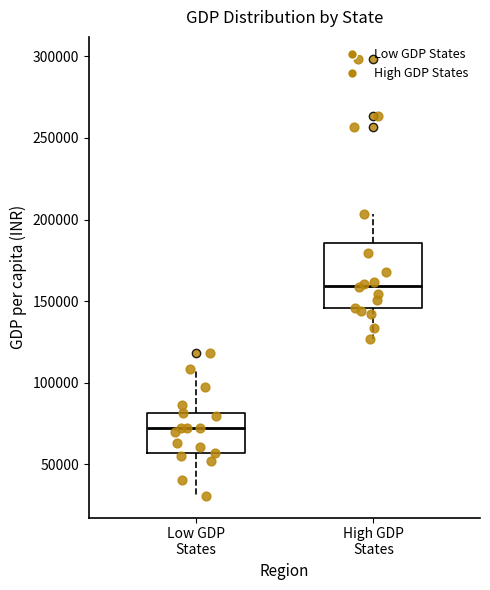

Reading left to right, read every box against the y-axis: the position of its median line, the range the box covers, and the ends of its whiskers. The values are not printed on the chart, so give them approximately, as read against the axis.

Low GDP States: median 70000, box 55000 to 80000, whiskers 30000 to 110000
High GDP States: median 160000, box 145000 to 185000, whiskers 125000 to 205000